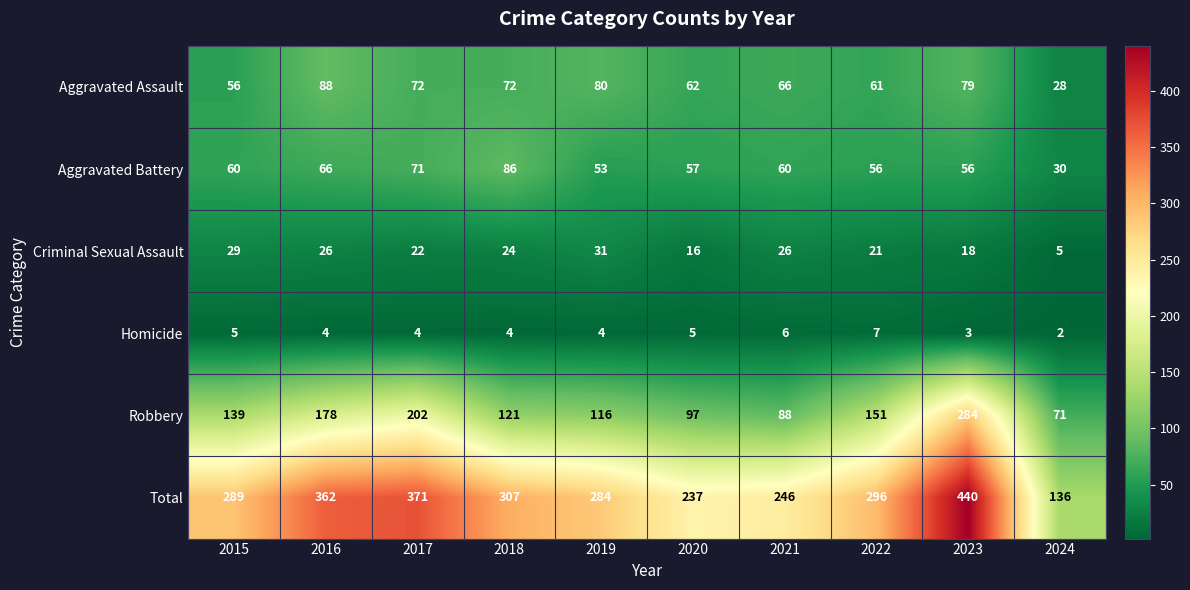

List the series in order of their peak value, lowest first.

Homicide, Criminal Sexual Assault, Aggravated Battery, Aggravated Assault, Robbery, Total